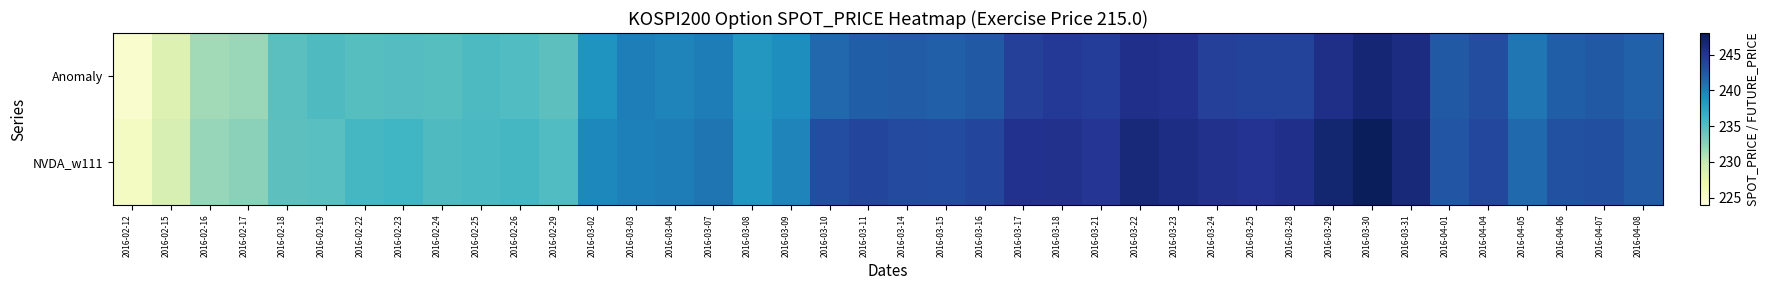

At which category is the sum across all series the highest?

2016-03-30